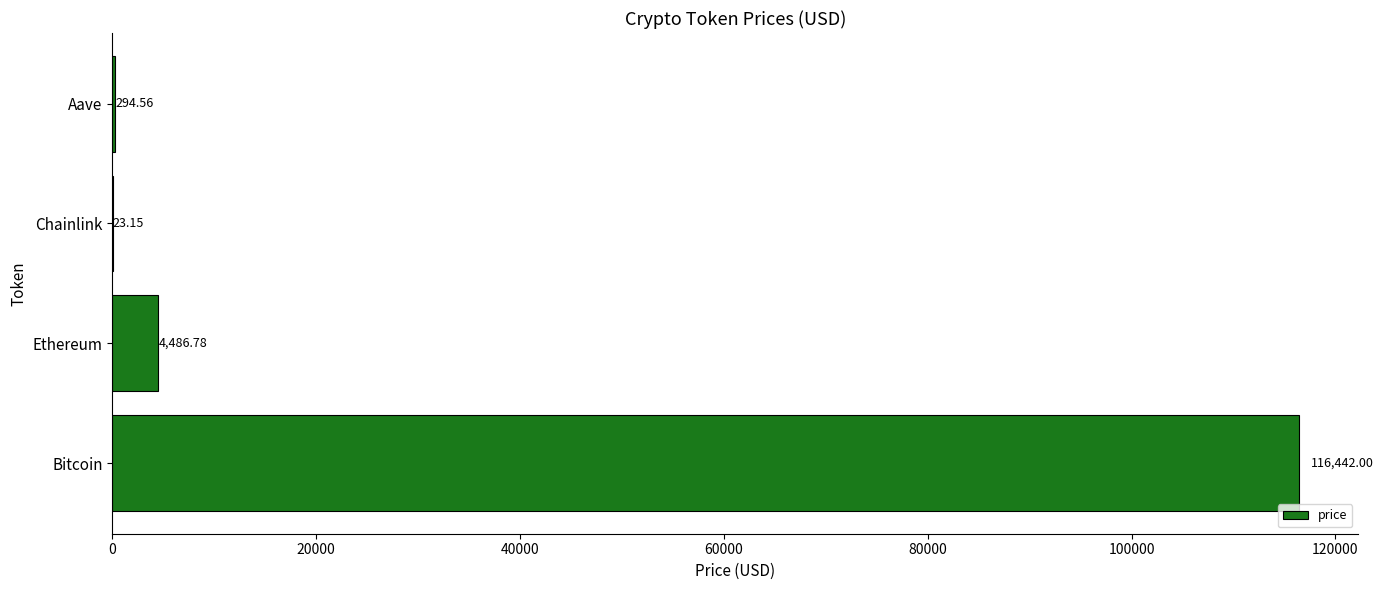

Count the number of categories in the chart.

4